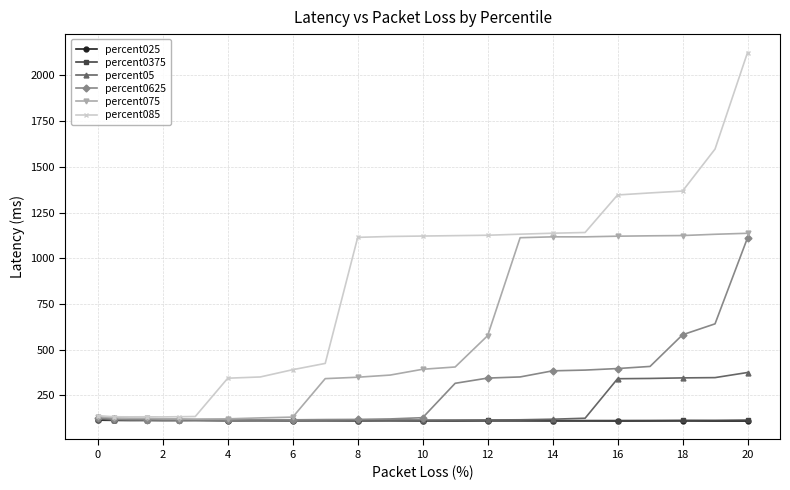

True or false: percent0375 has more than 2 points higher than both neighbors.

True